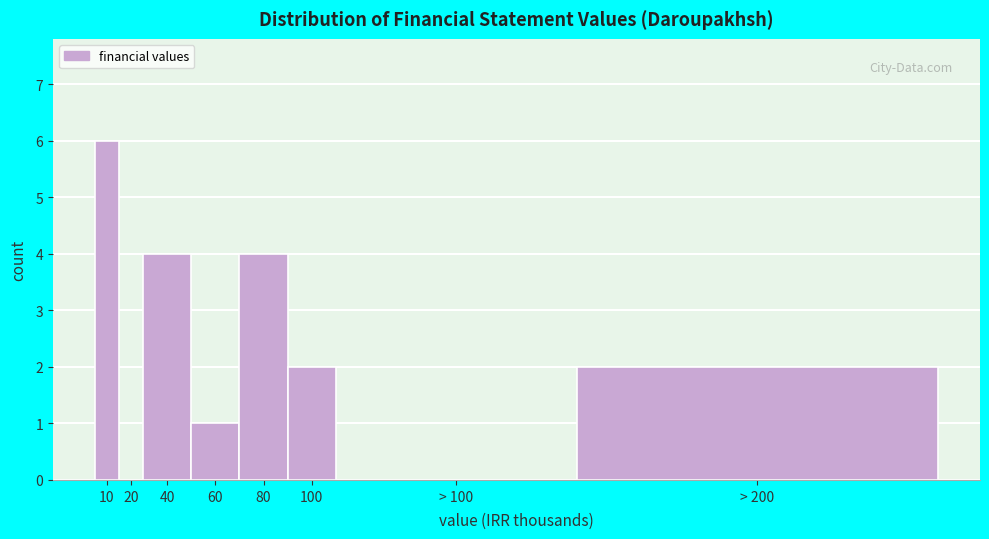

Reading left to right, transcribe all the data shown in this chart.

10=6	20=0	40=4	60=1	80=4	100=2	> 100=0	> 200=2